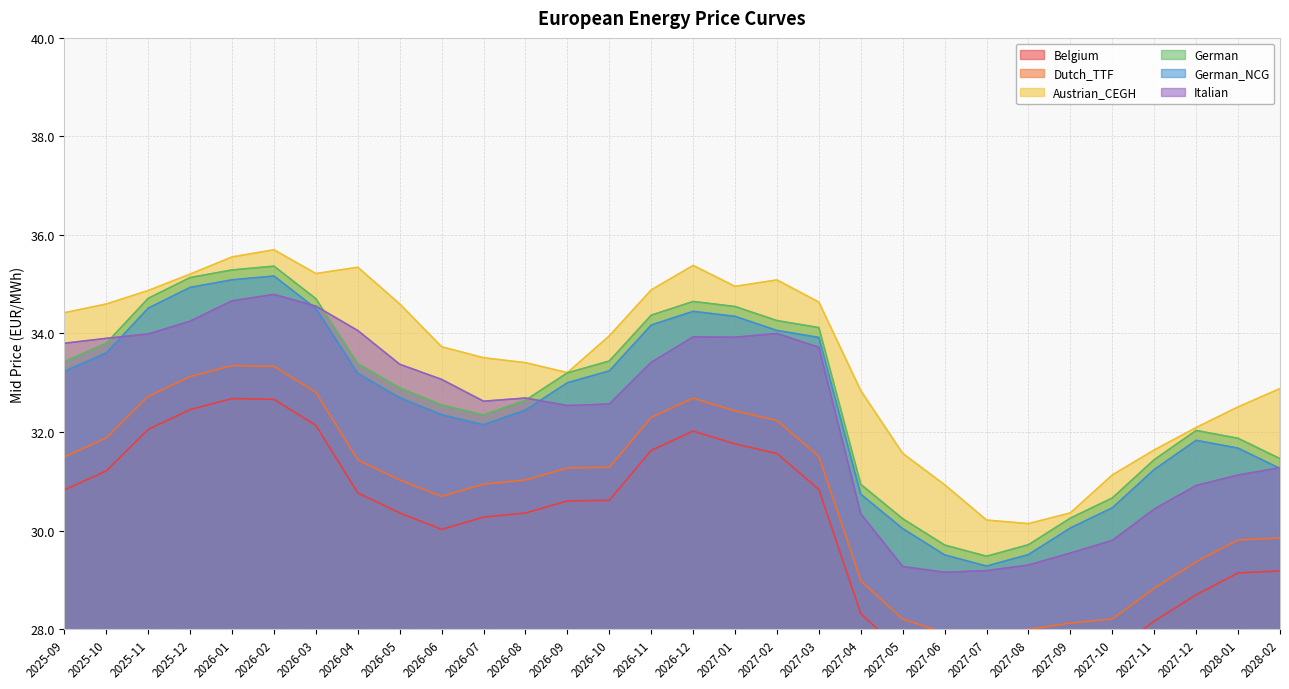

What is the lowest value of the Italian series?

29.2